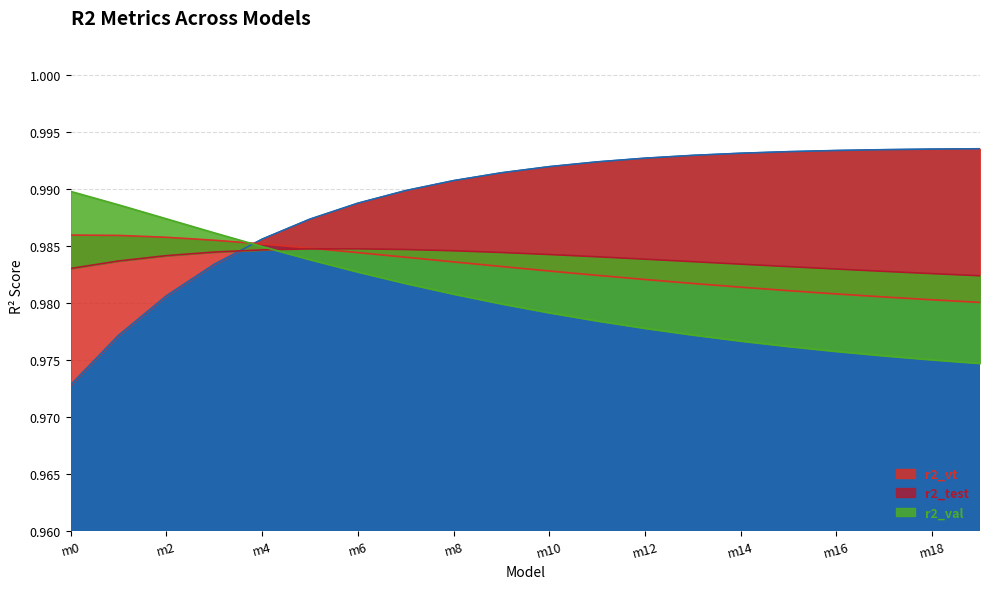

At which label is r2 closest to 0?

m0